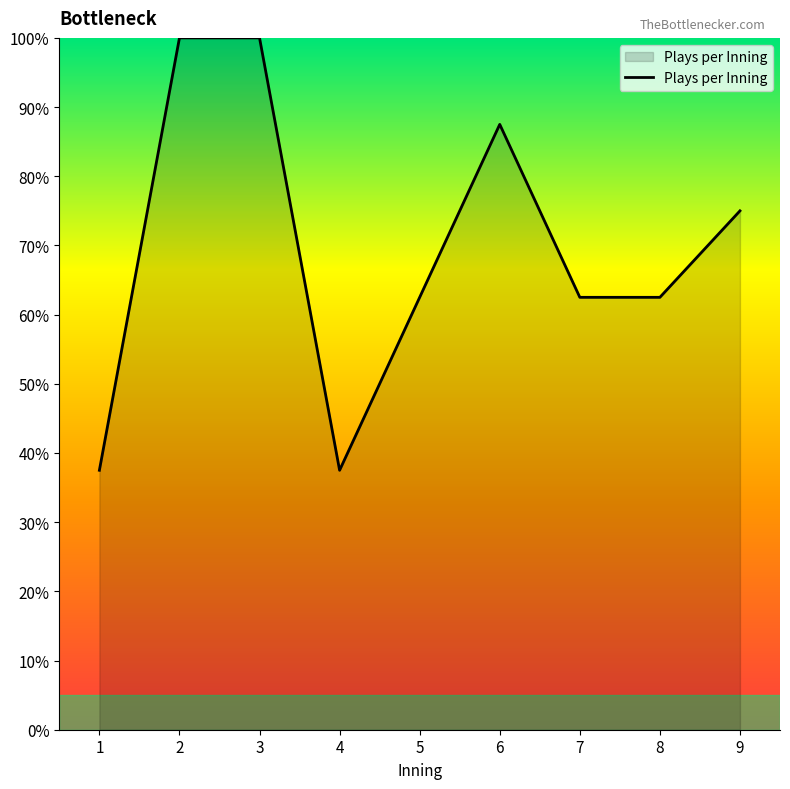

True or false: the data shows 29.8 at 7.

False